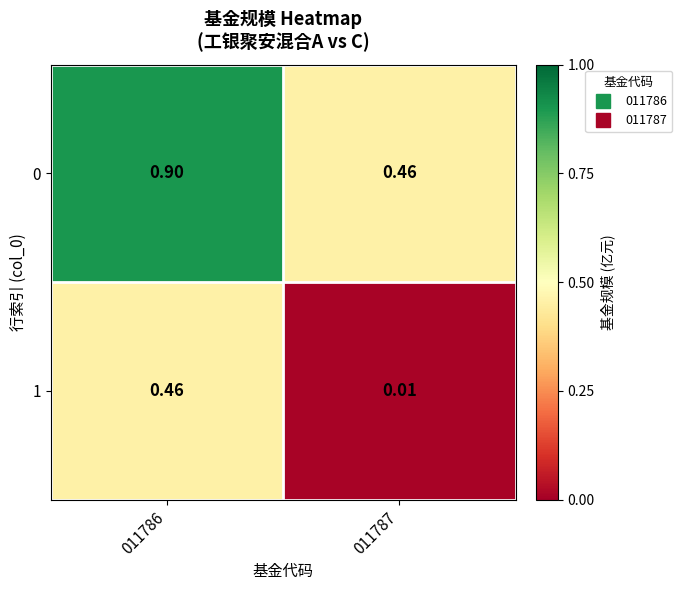

Rank the series at 011787 from highest to lowest value.

0, 1